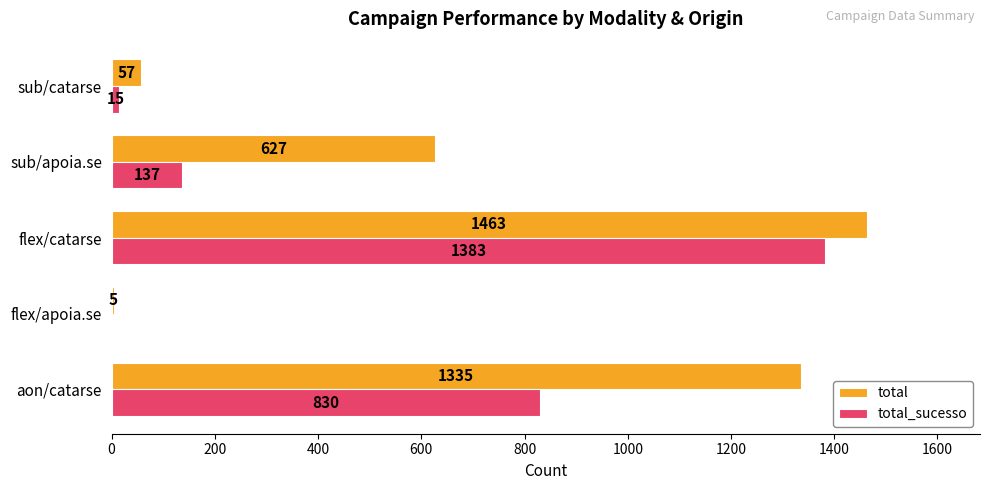

The total_sucesso series shows 45 at sub/apoia.se. True or false?

False